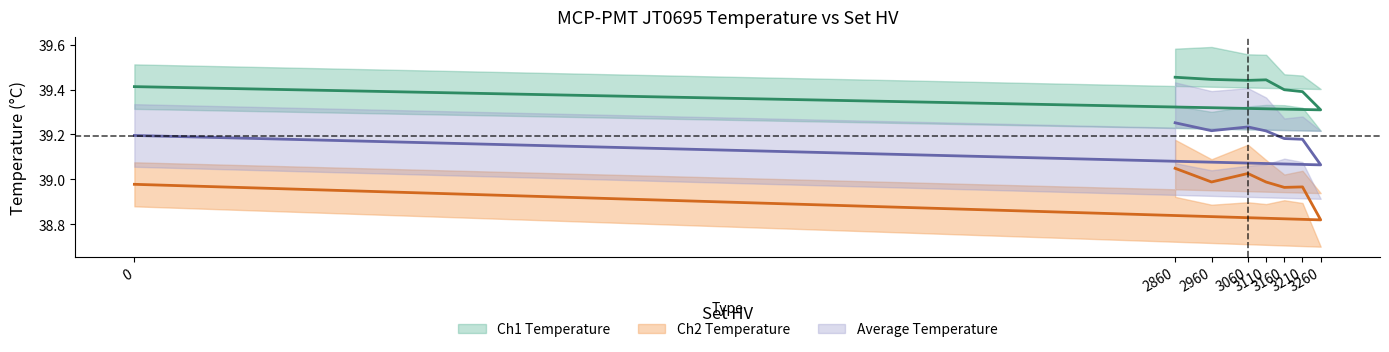

How many interior local valleys does the Ch2 Temperature series have?

3